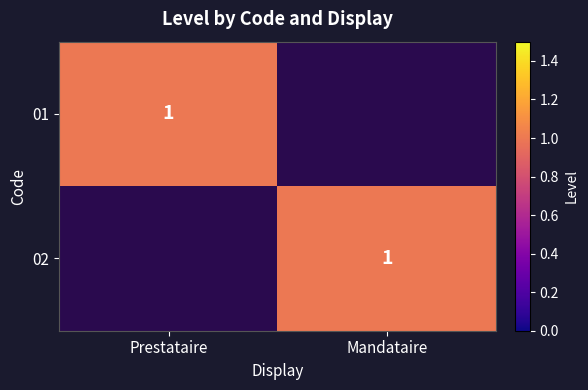

The value of 01 at Prestataire is 1. True or false?

True